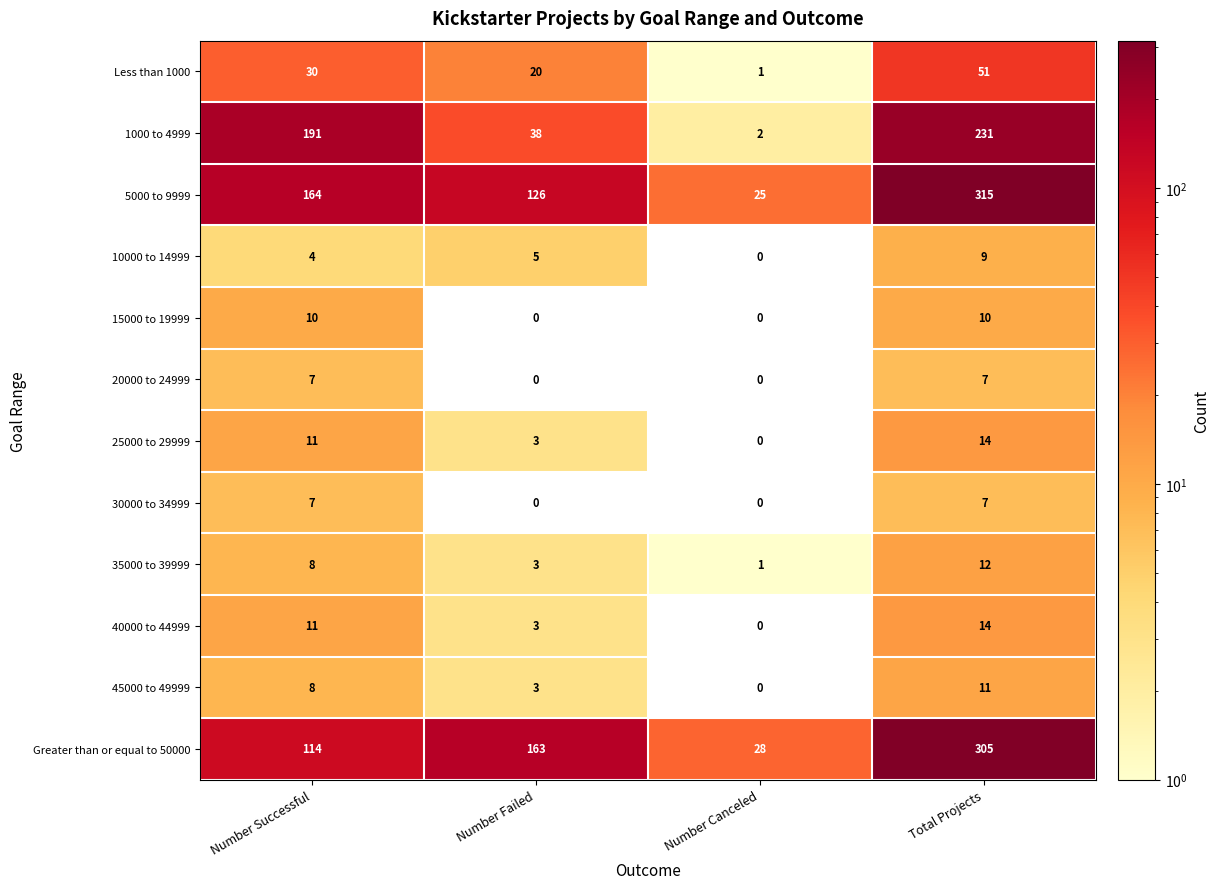

At which category is the sum across all series the highest?

Total Projects